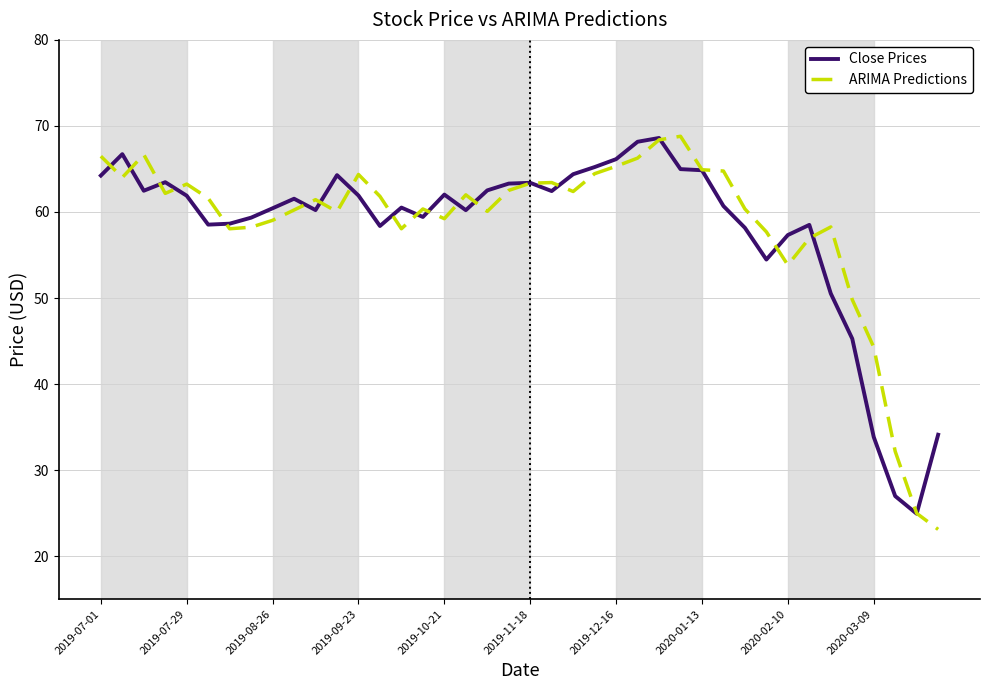

What is the minimum value for Close Prices?

24.9